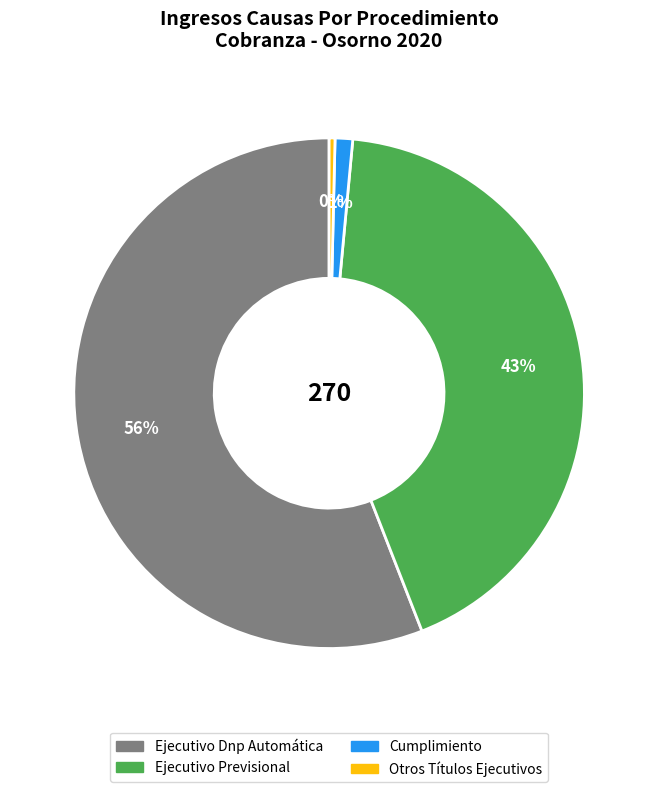

Which has a higher value, Otros Títulos Ejecutivos or Ejecutivo Previsional?

Ejecutivo Previsional